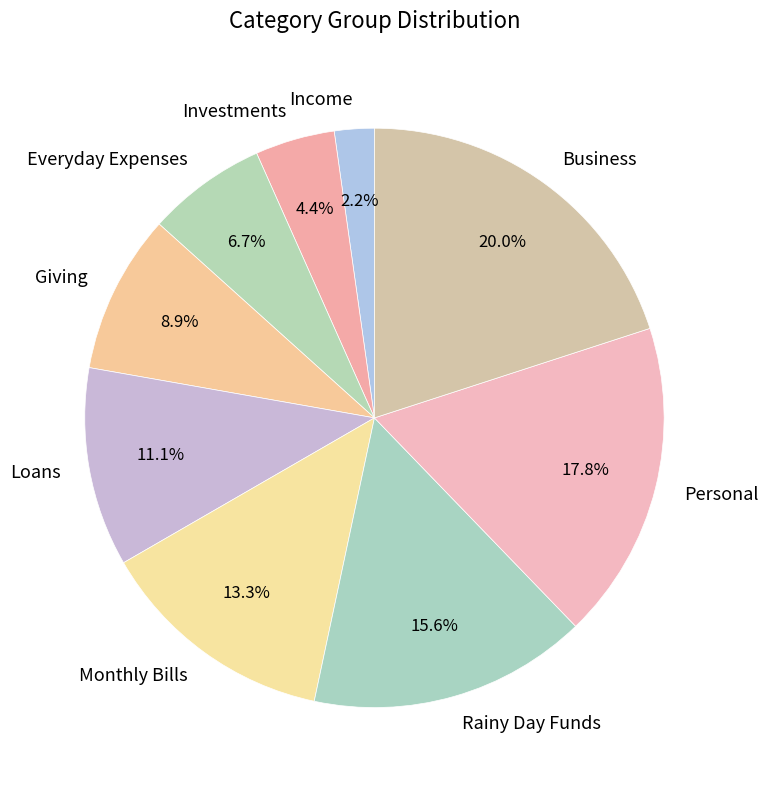

True or false: Giving accounts for 9% of the total.

True